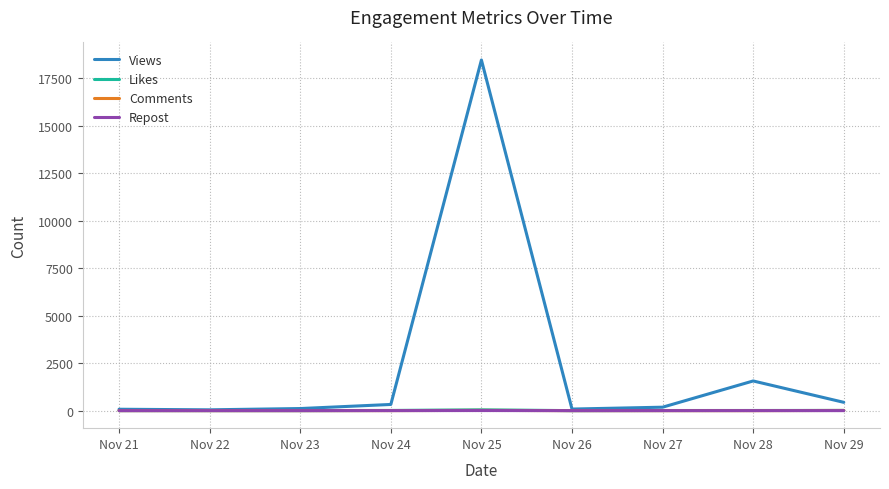

What is the maximum value shown in the chart?

18449